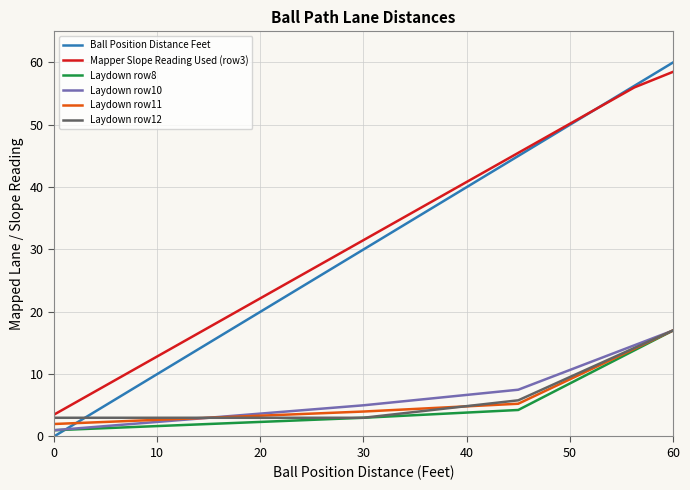

What is the minimum value for Mapper Slope Reading Used (row3)?

3.5